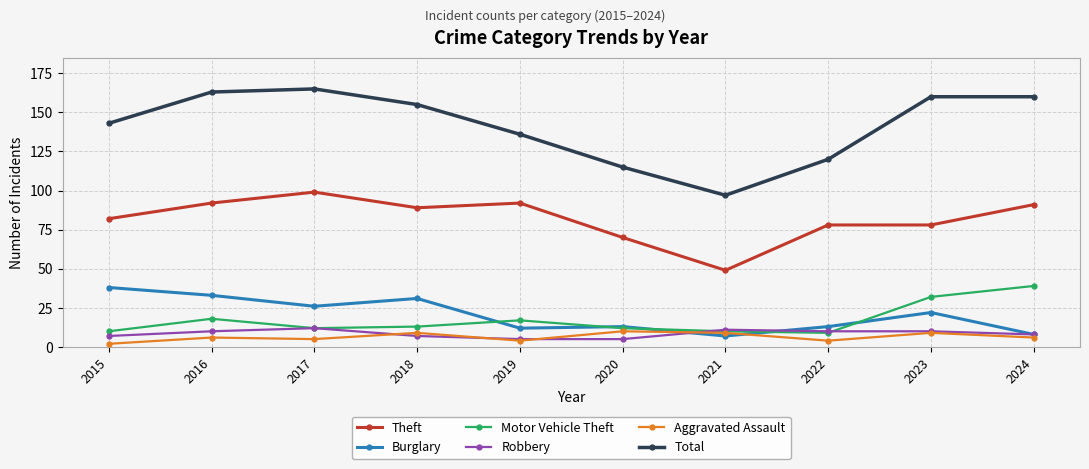

Which series changed the most between 2015 and 2020?

Total